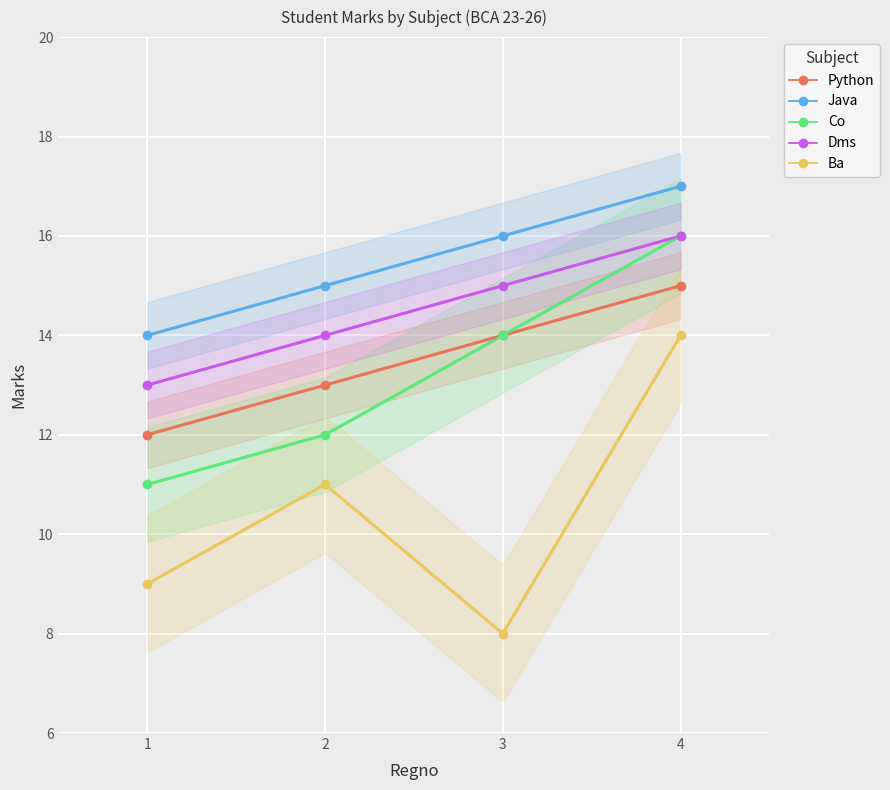

What is the difference between the Dms values at 3 and 1?

2